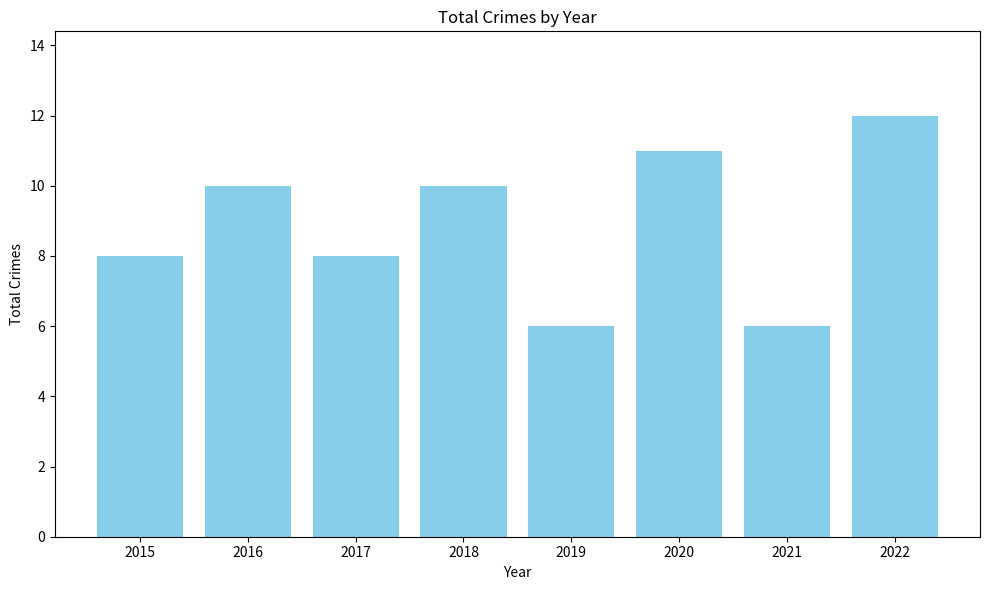

What is the approximate value at 2020?

11